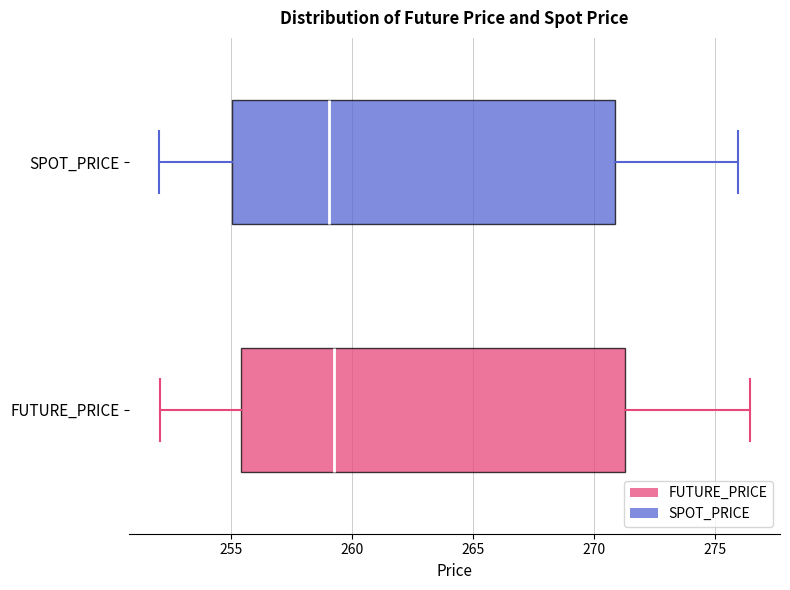

Where does the right whisker of the box for SPOT_PRICE end on the x-axis? The values are not printed on the chart, so give them approximately, as read against the axis.

276.0